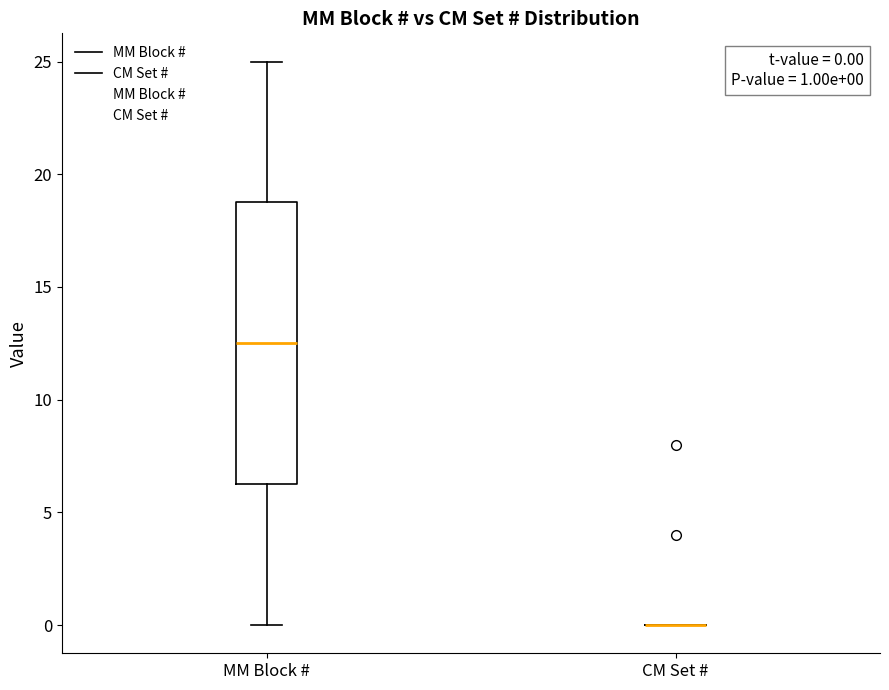

Which box is the tallest, from its lower edge to its upper edge?

MM Block #